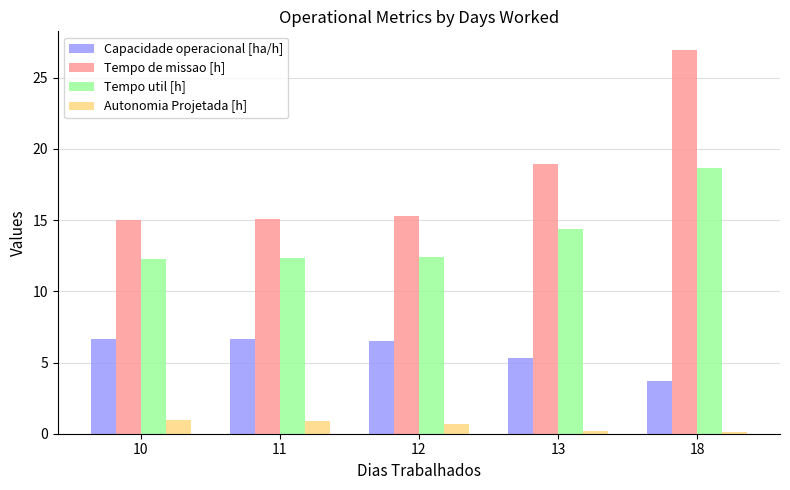

How many groups of bars are there?

5